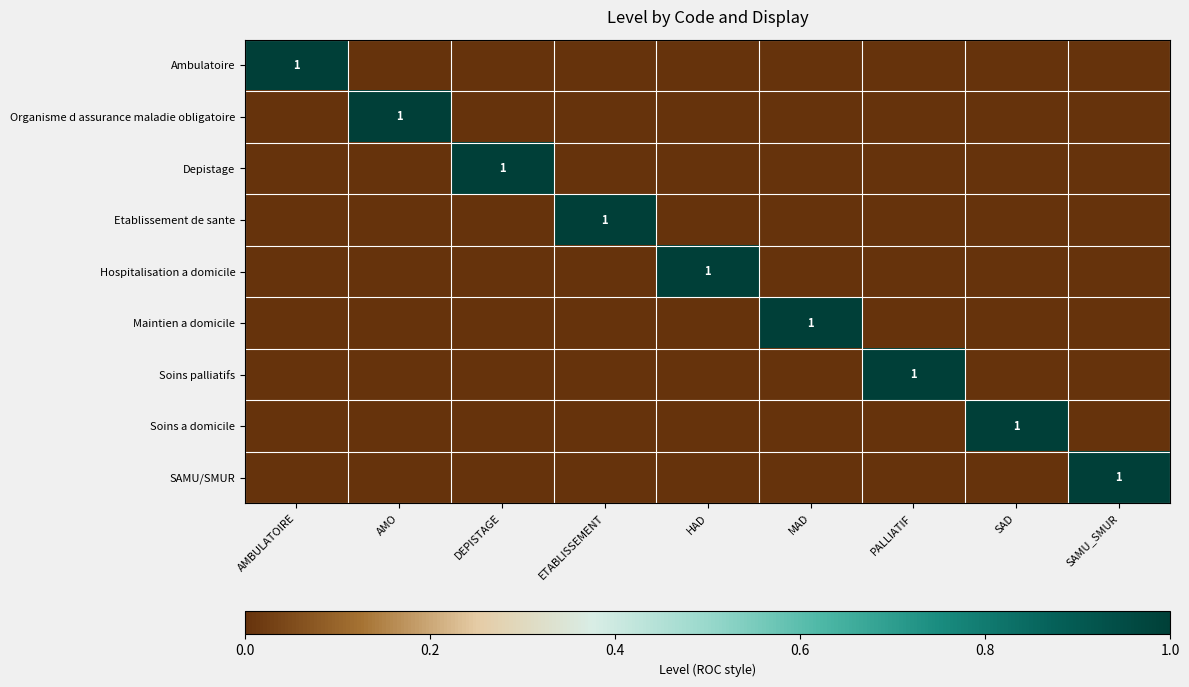

The value of SAMU/SMUR at SAMU_SMUR is 1. True or false?

True